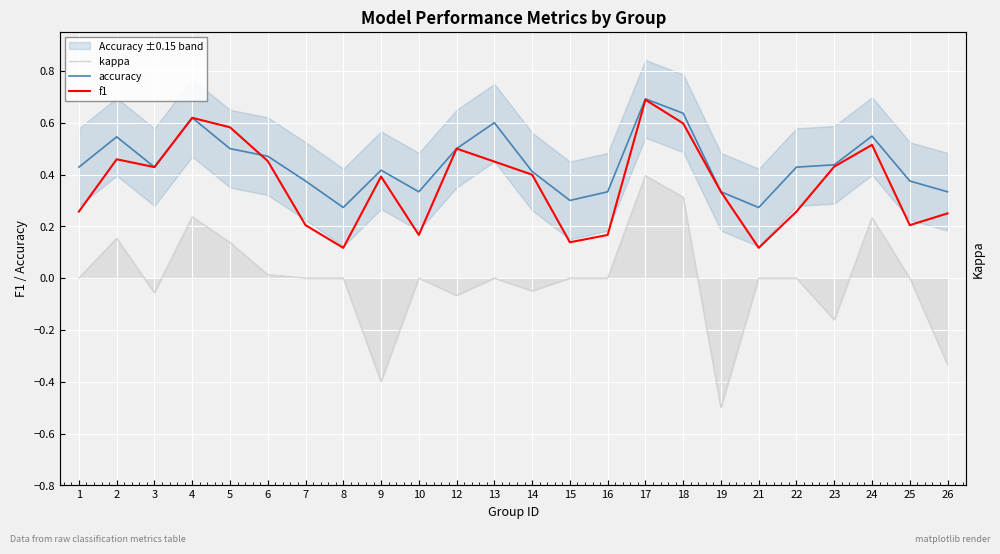

Where is the first local minimum for kappa?

3